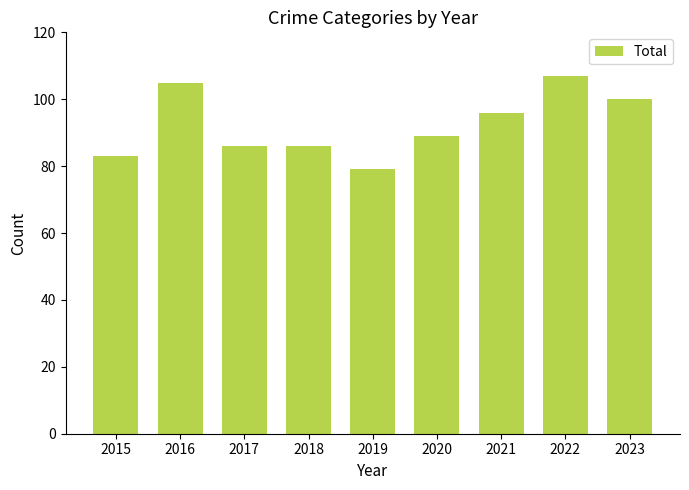

How many values are between 86 and 100?

5